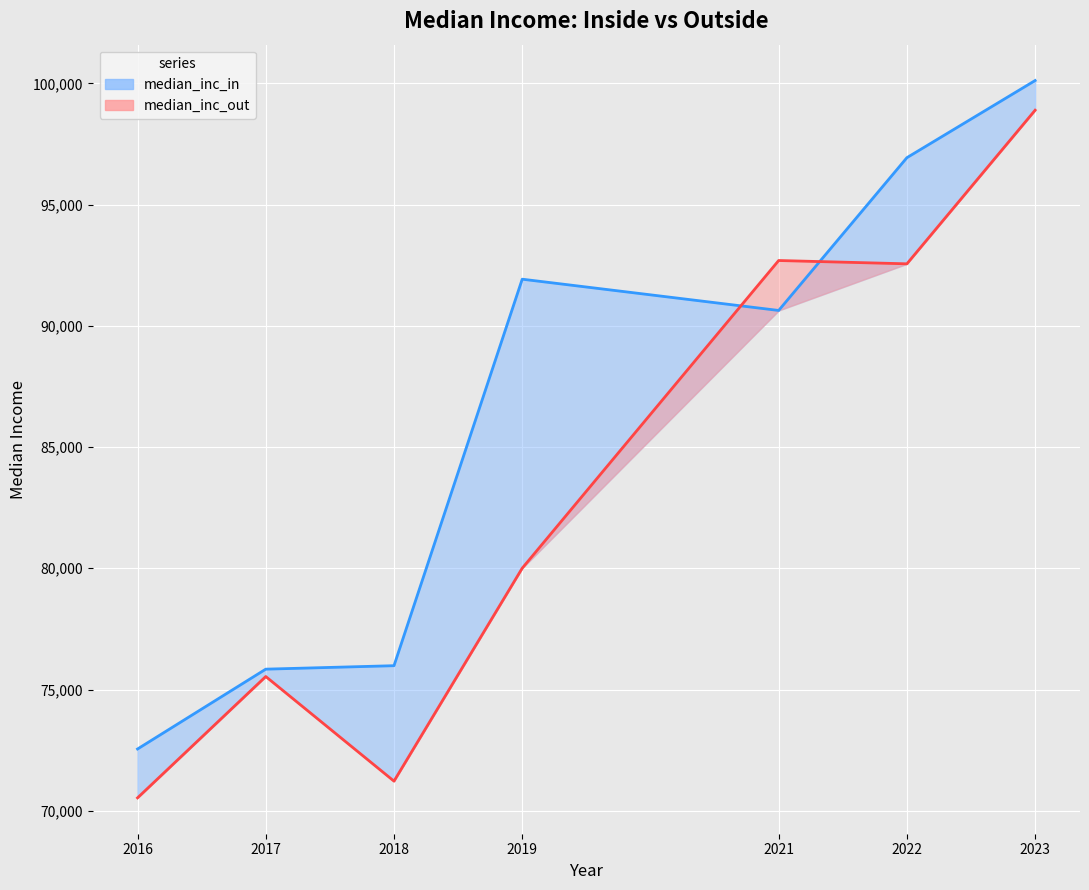

What is the value of the median_inc_in point at the 6th from the left?

96934.9